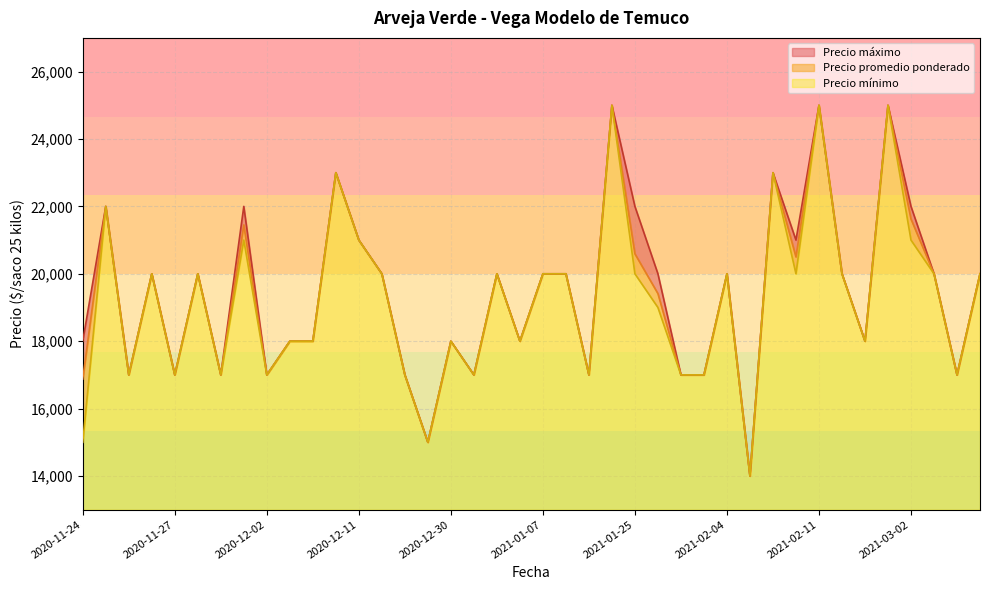

Which series has the widest spread of values?

Precio promedio ponderado